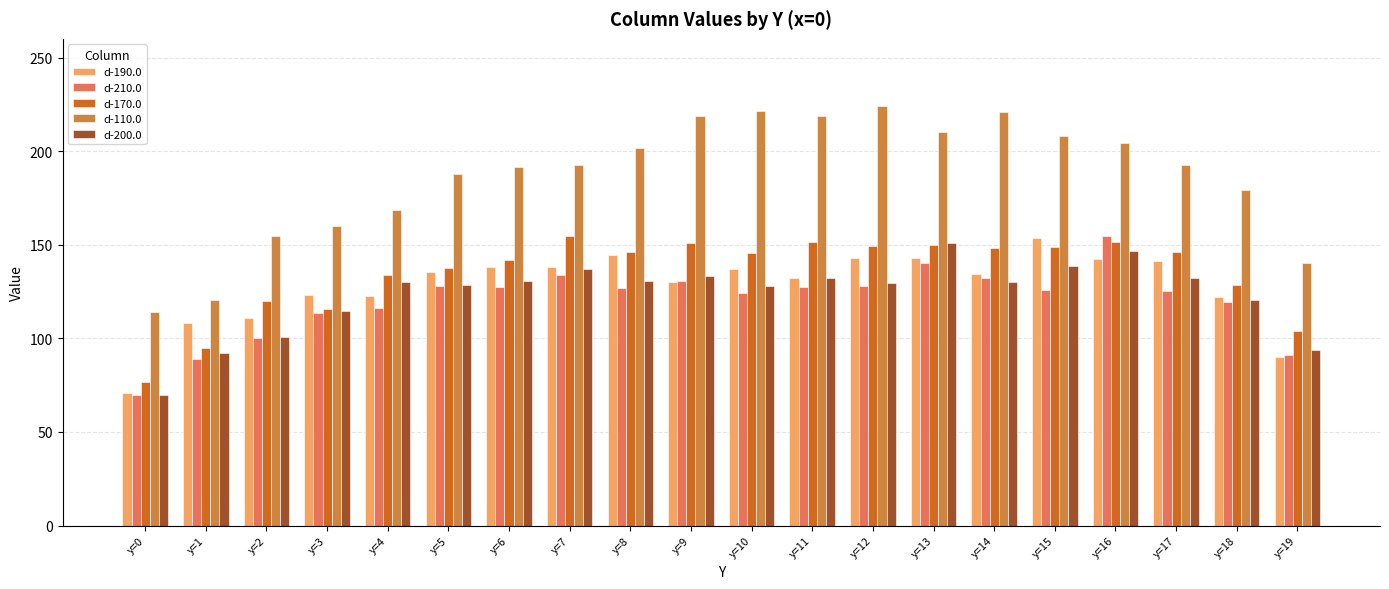

What is the difference between the maximum and minimum values in the d-170.0 series?

78.1